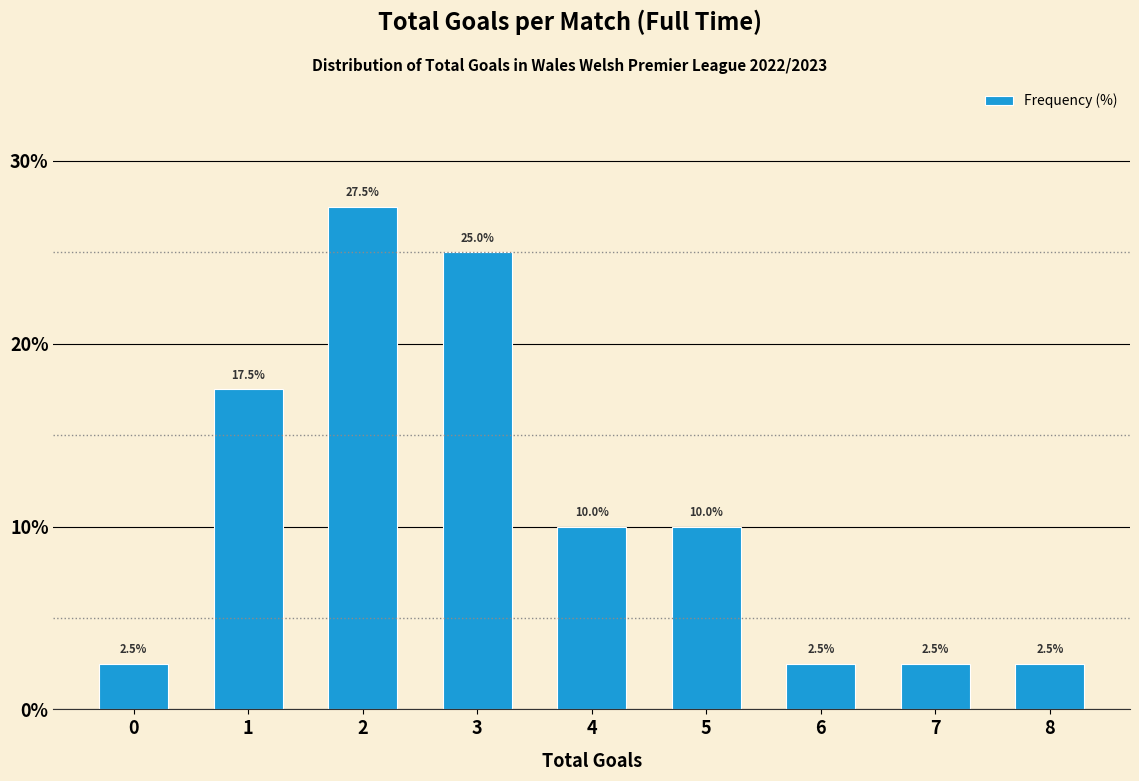

Reading left to right, what are all the values shown in this chart?

2.5	17.5	27.5	25.0	10.0	10.0	2.5	2.5	2.5